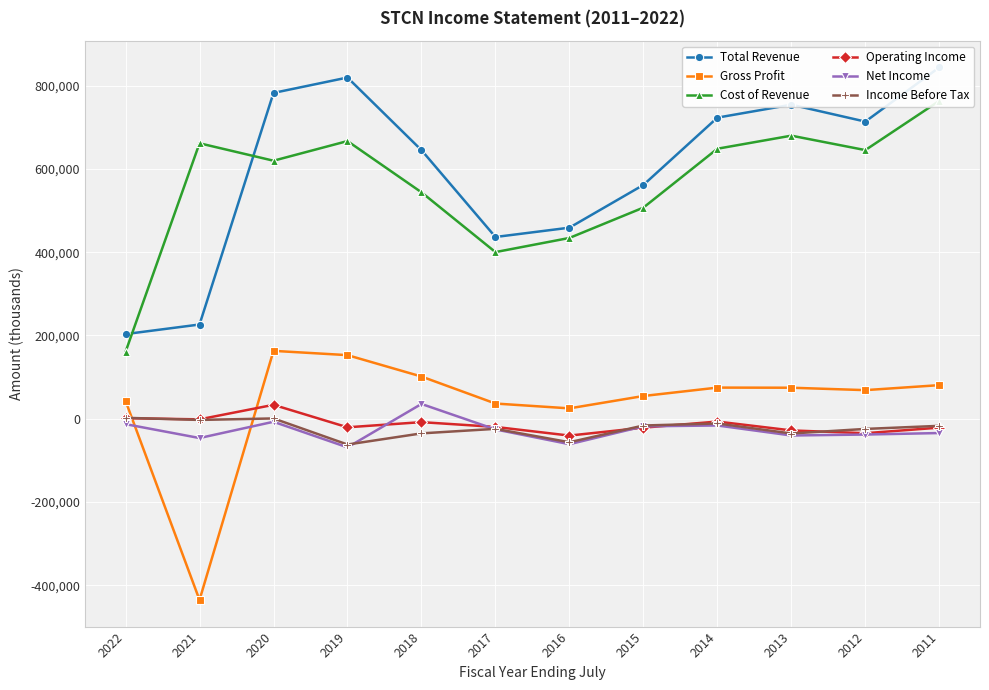

Between 2012 and 2016, which is larger?

2012